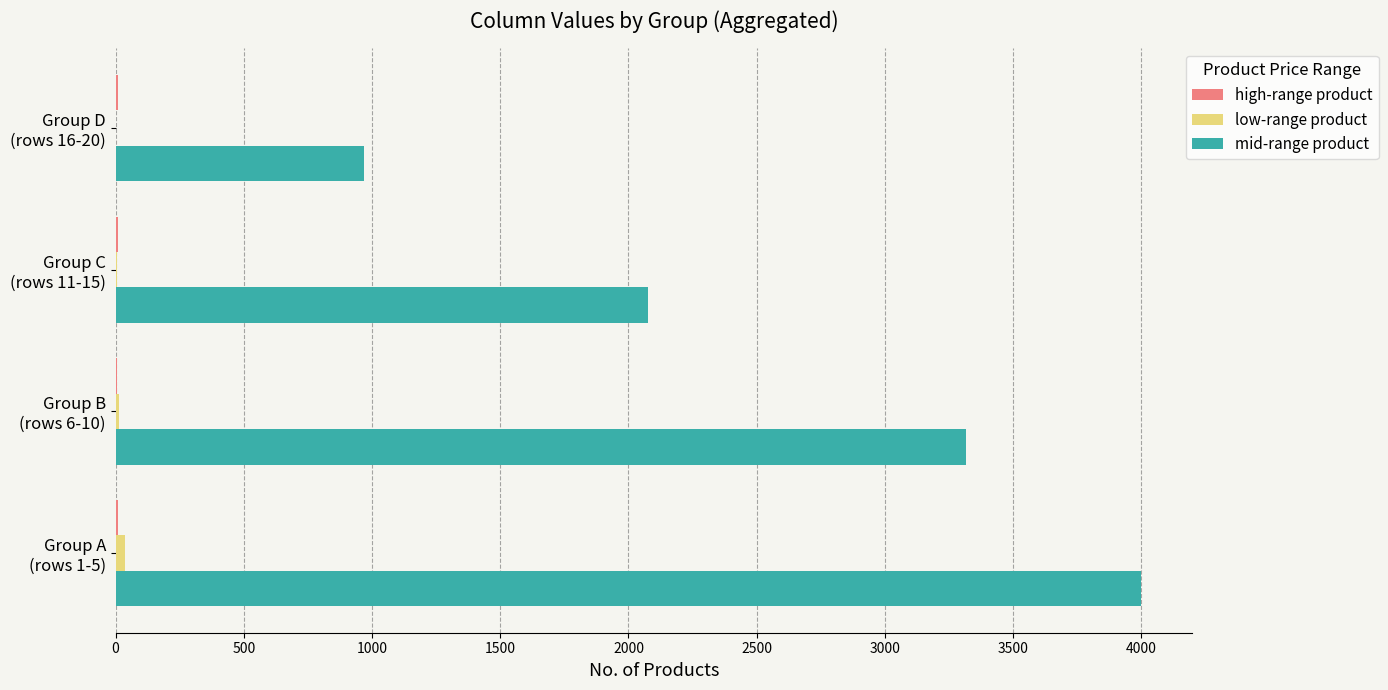

Which series has the largest total across all categories?

mid-range product